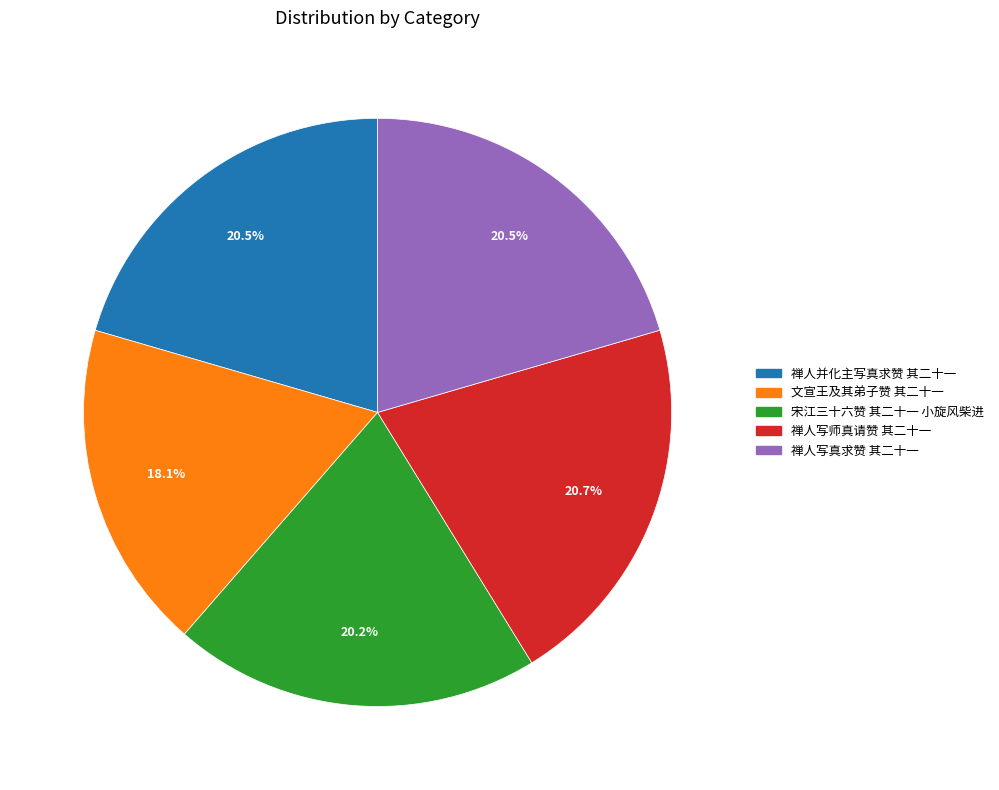

Count the number of slices in the pie.

5